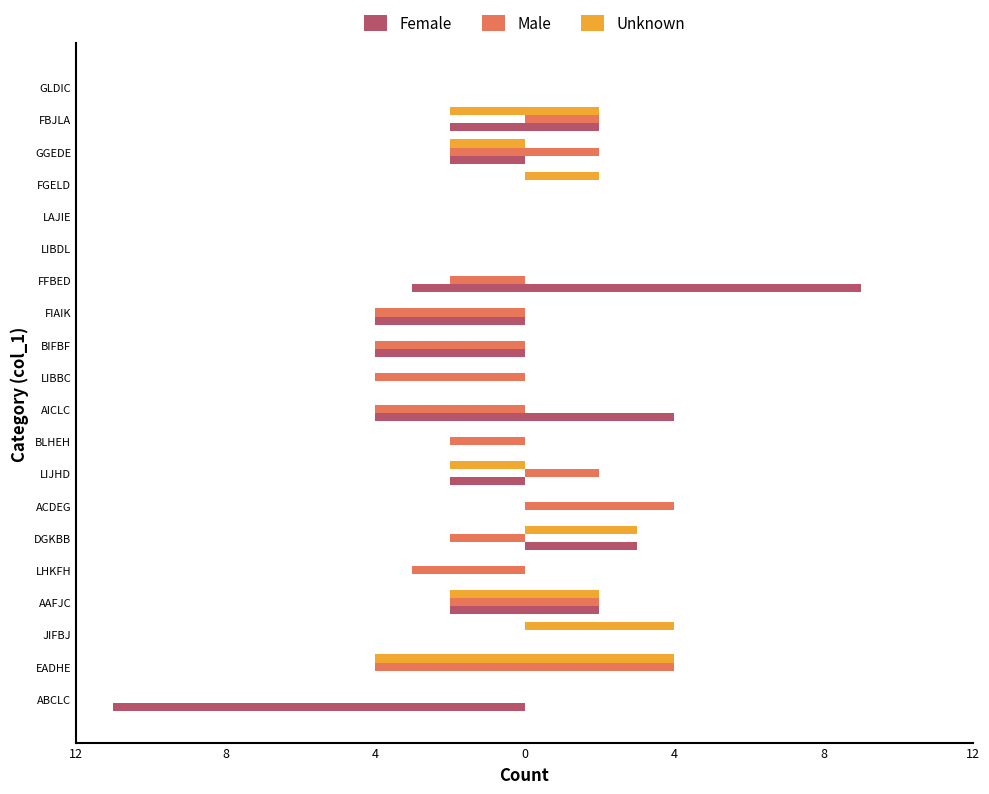

True or false: Female has a value of 0 at EADHE.

True